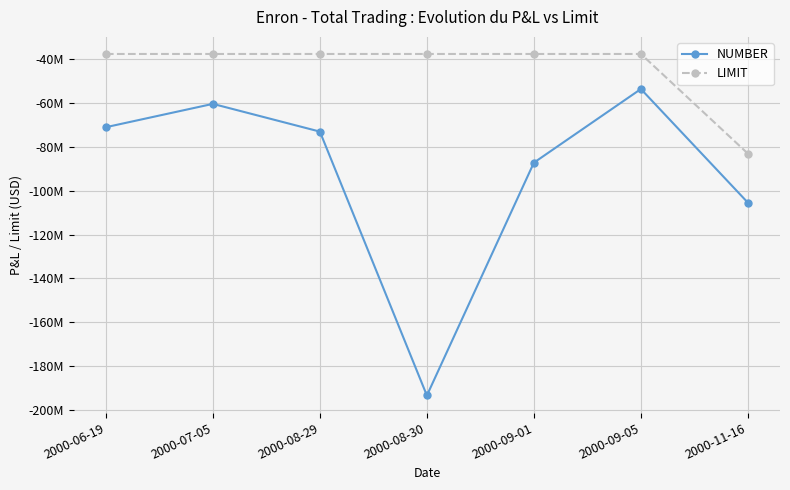

What is the total value across all series at 2000-07-05?

-97789000